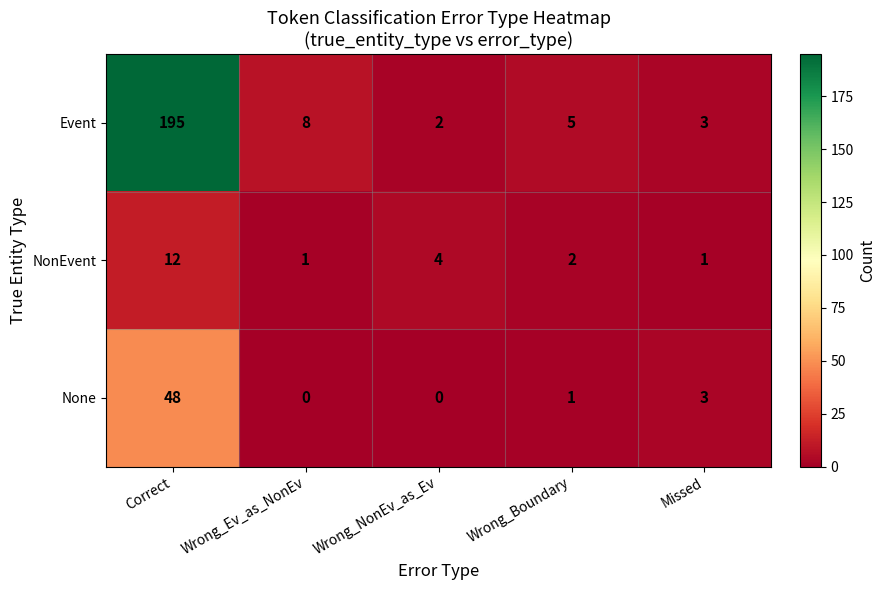

Count the number of categories in the chart.

5